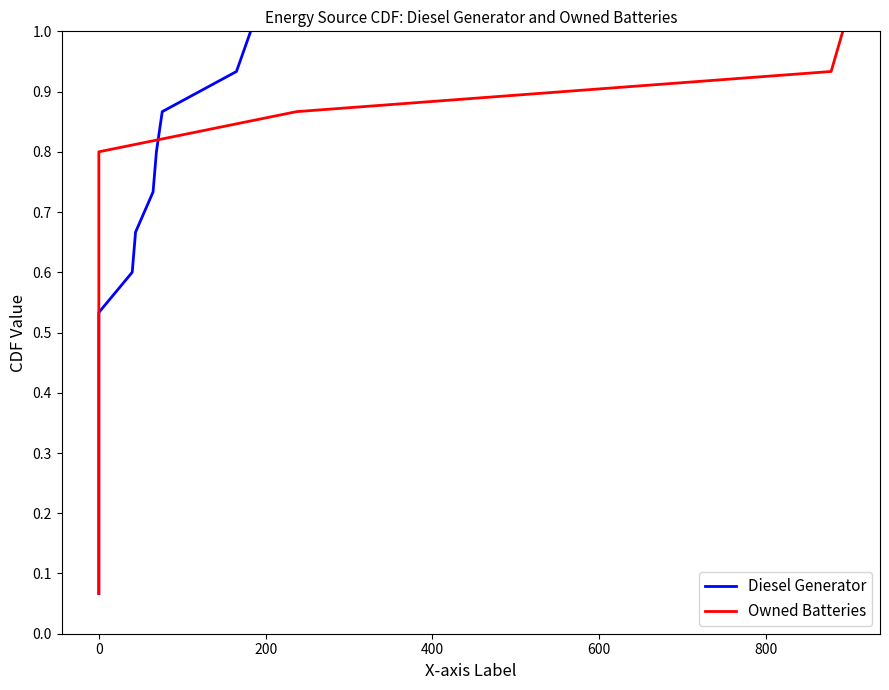

Which has a higher value, 7 or 0?

7